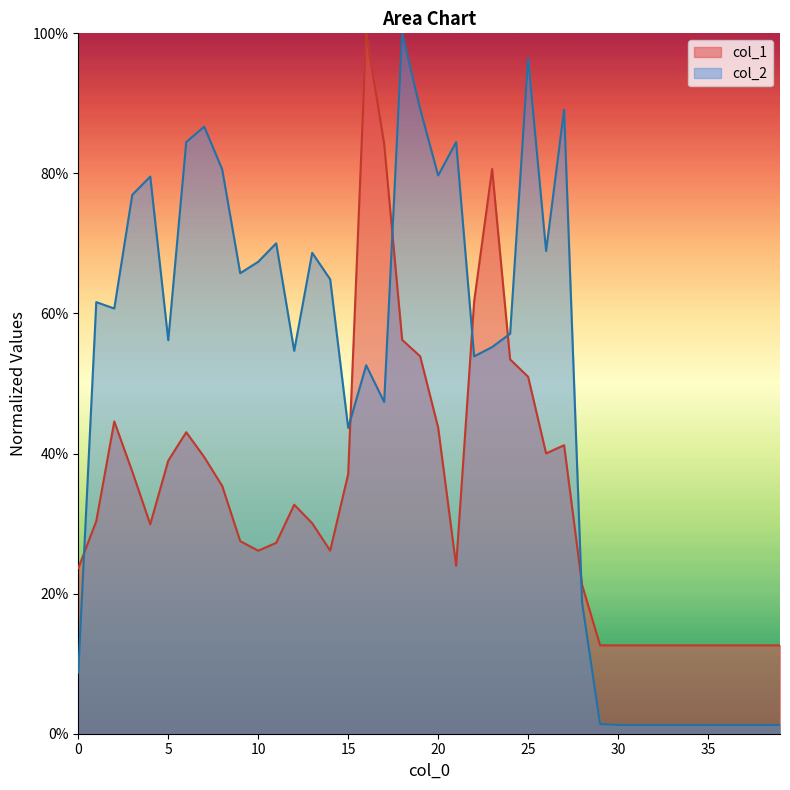

Is the value of col_1 at 23 greater than the value of col_2 at 23?

Yes